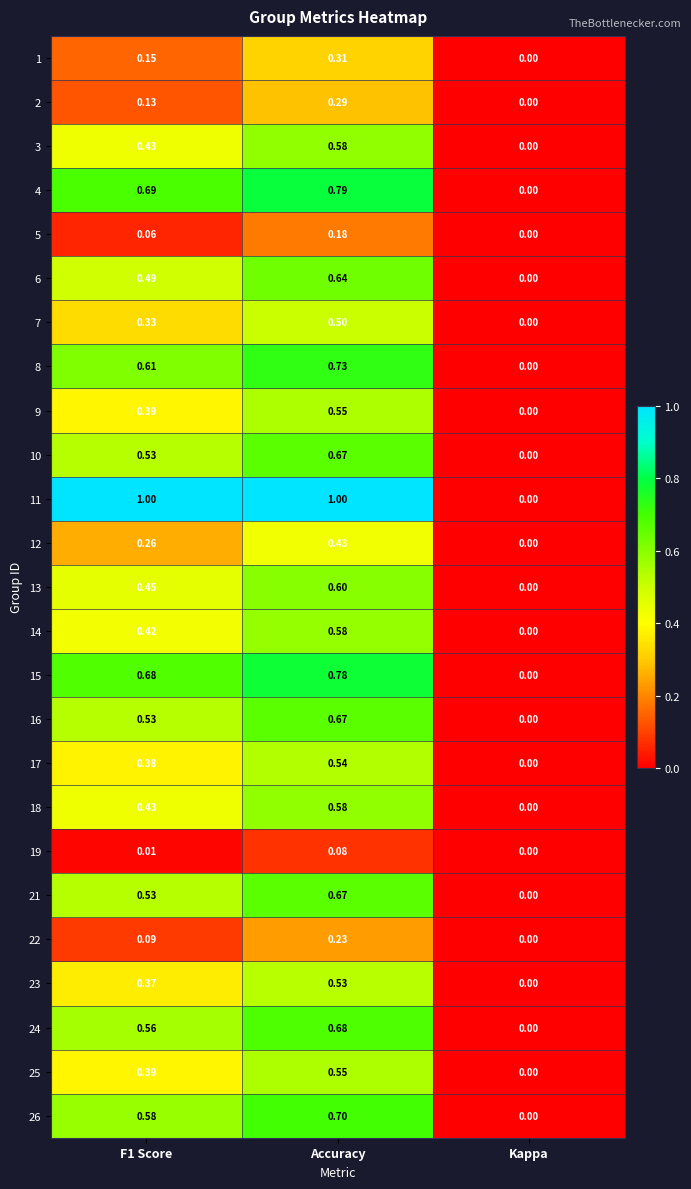

Which series has the largest total across all categories?

11